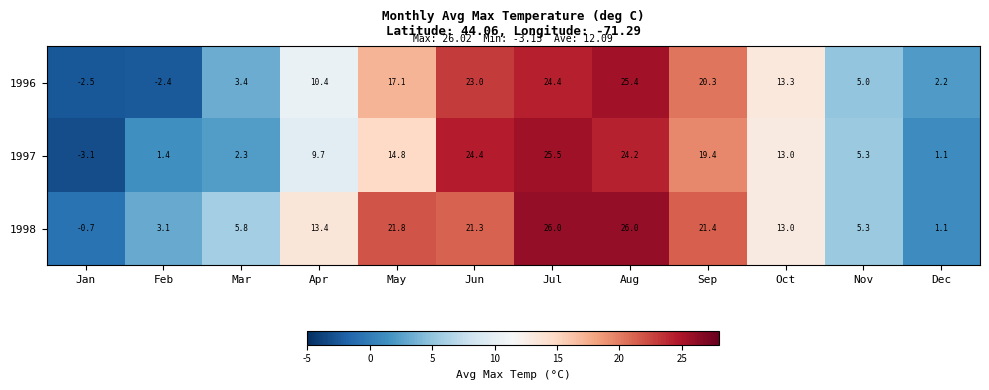

What is the maximum value shown in the chart?

26.0